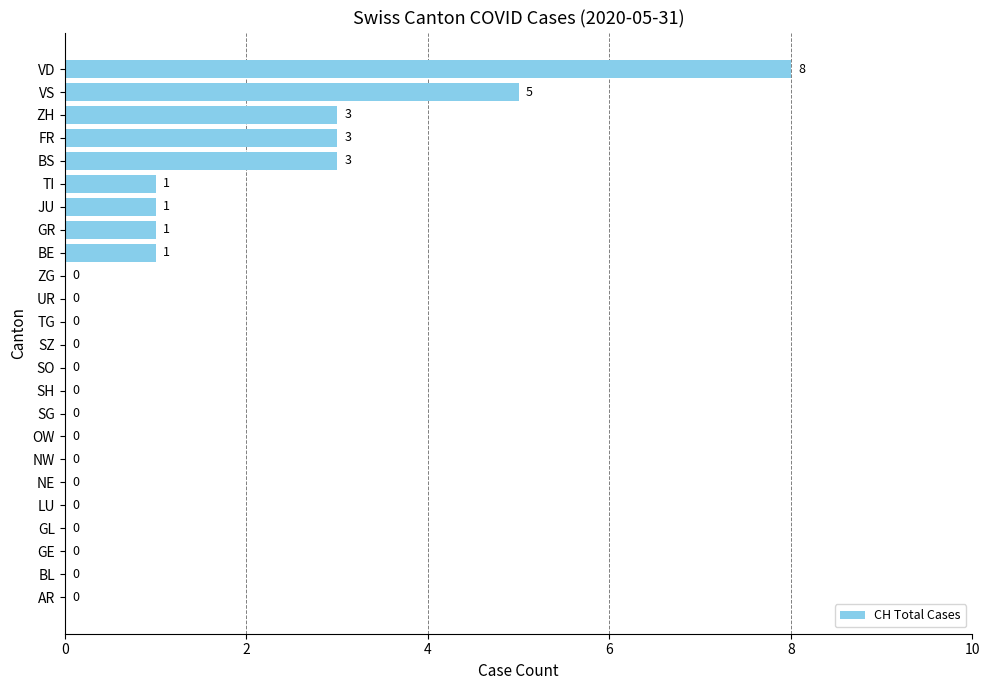

How many values exceed 0?

9